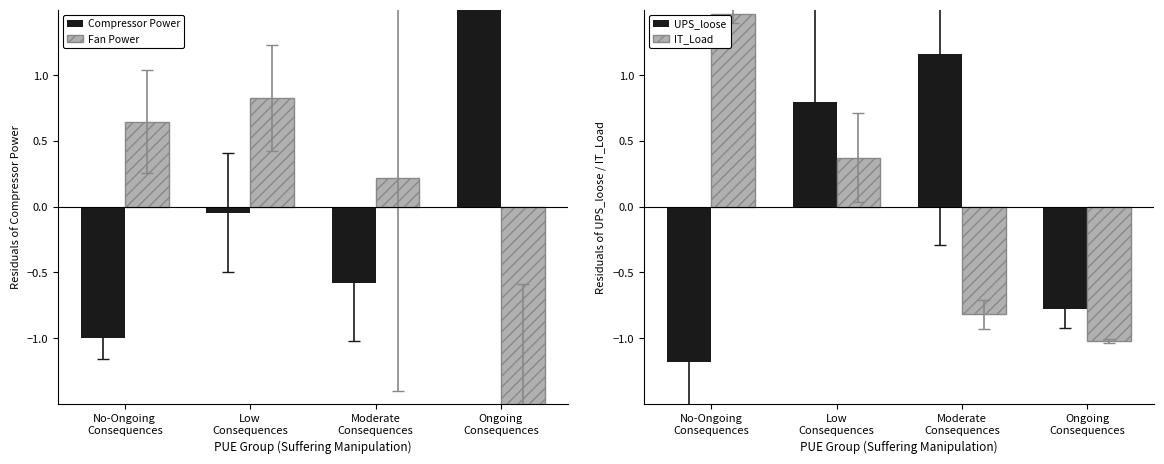

Rank the series by their maximum value, from highest to lowest.

Compressor Power, IT_Load, UPS_loose, Fan Power